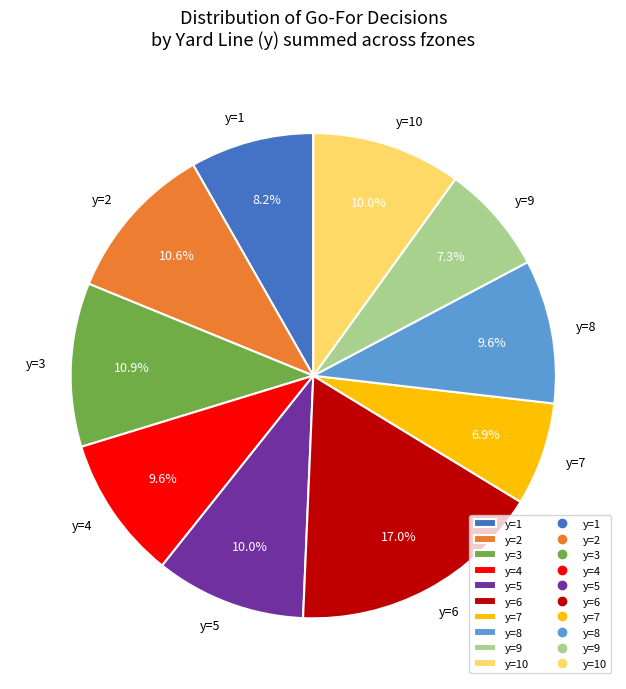

What percentage do y=9 and y=6 together represent?

24.3%